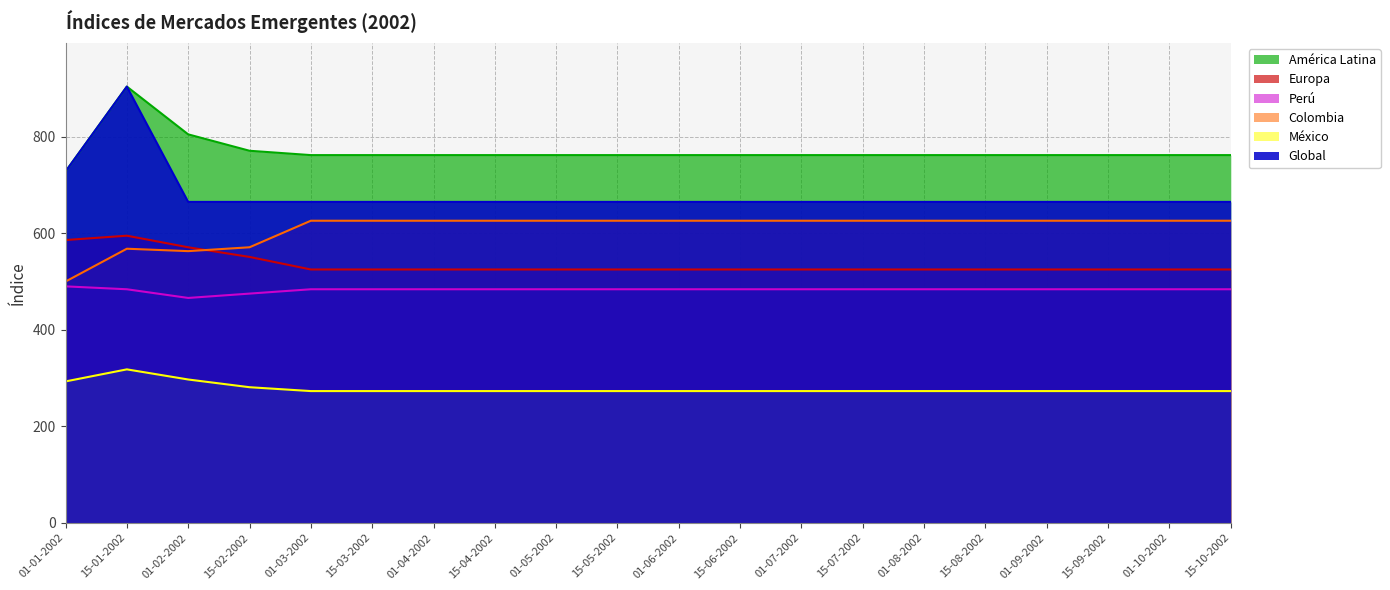

Is the value of México at 15-04-2002 greater than the value of Global at 15-08-2002?

No